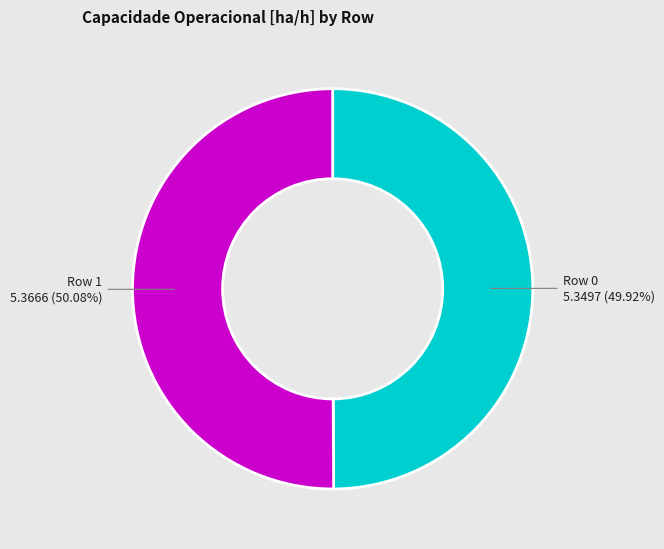

To the nearest percent, what is the combined percentage of Row 0 and Row 1?

100%